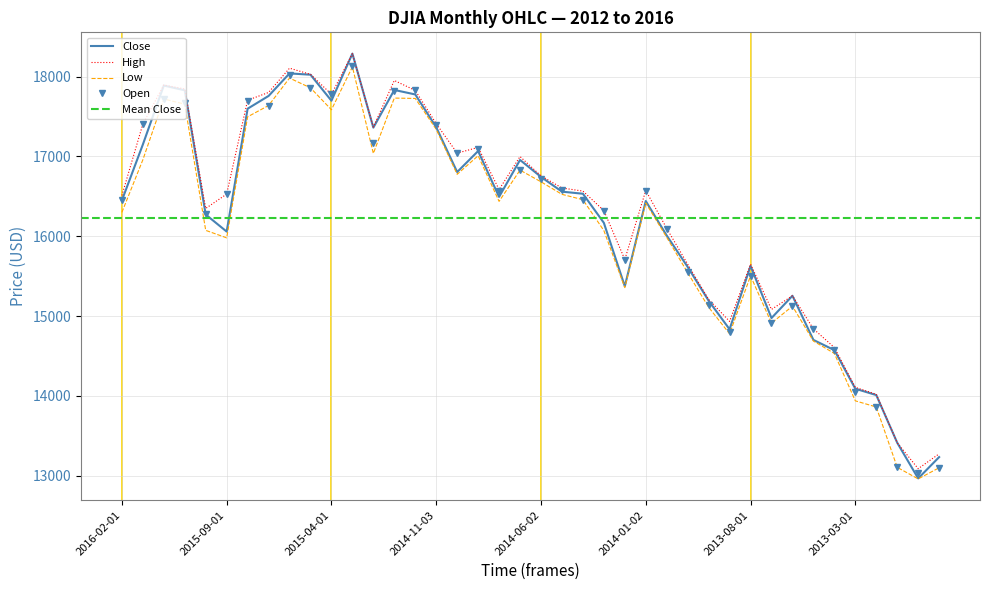

Rank the series at 2016-02-01 from lowest to highest value.

Low, Close, Open, High